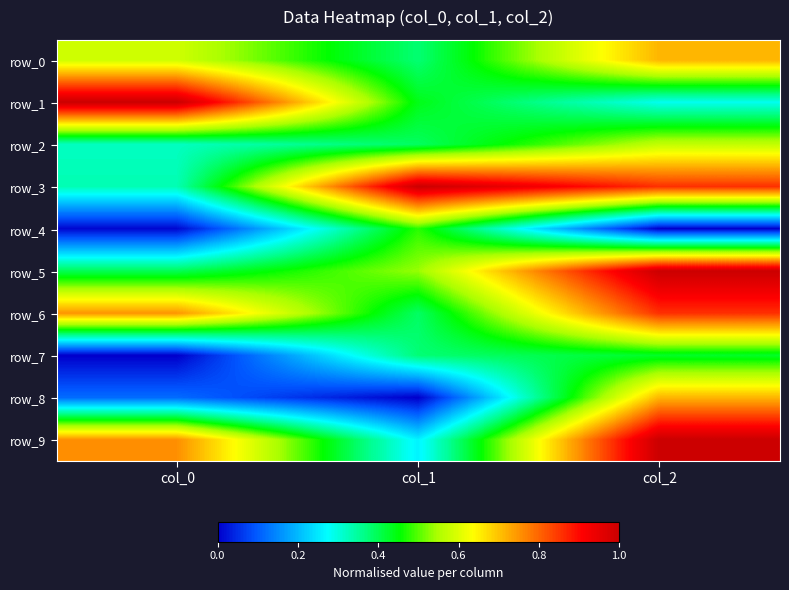

What is the difference between the row_6 values at col_0 and col_2?

0.1